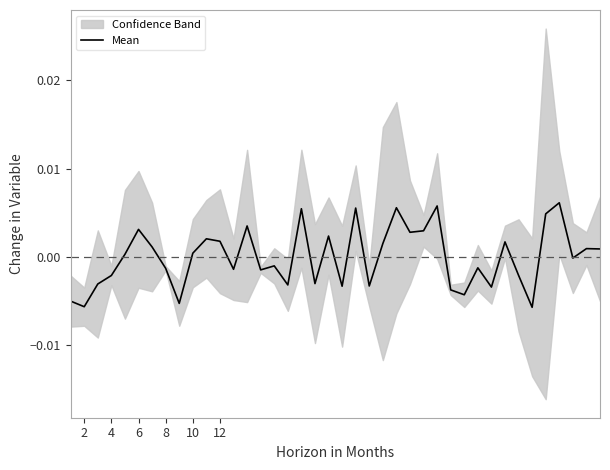

The value of Mean at 10 is 0.0. True or false?

True